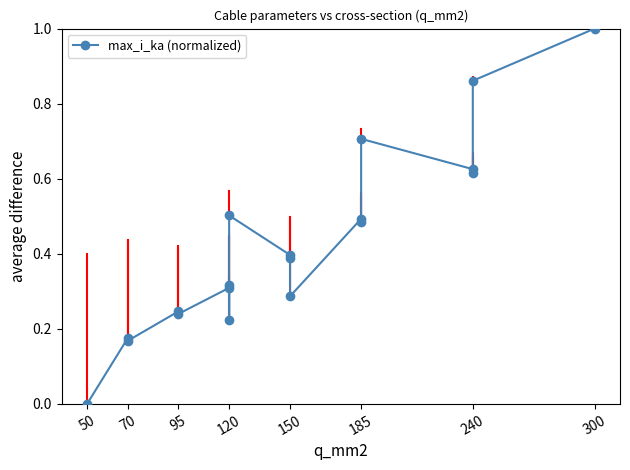

Is it true that the value at 150 is 0.5?

False